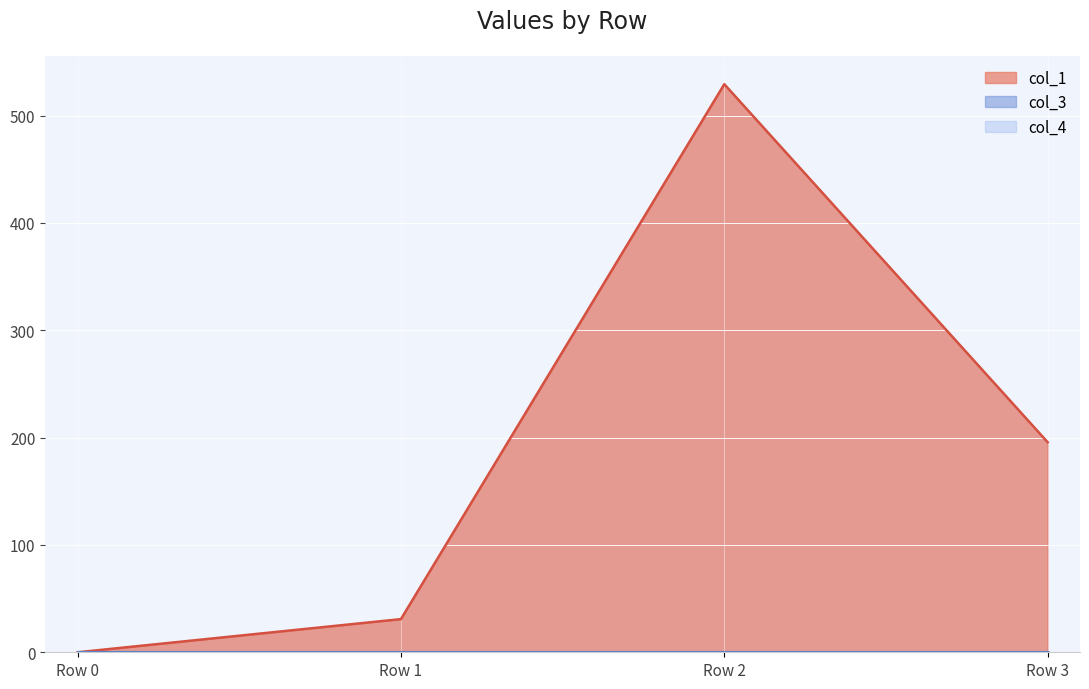

At Row 0, list the series in order from largest to smallest.

col_1, col_3, col_4